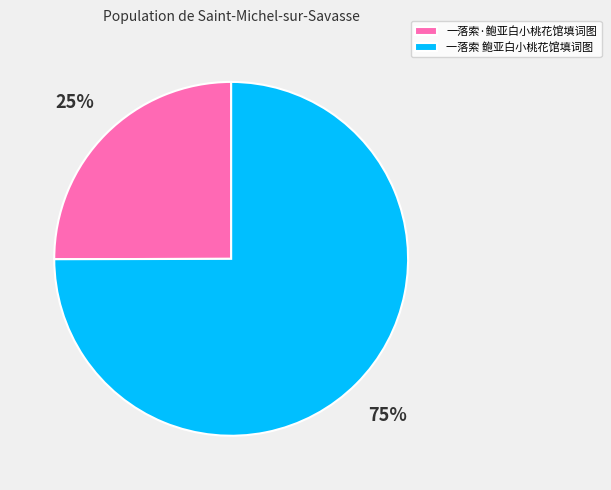

What is the smallest slice in the pie chart?

一落索·鲍亚白小桃花馆填词图